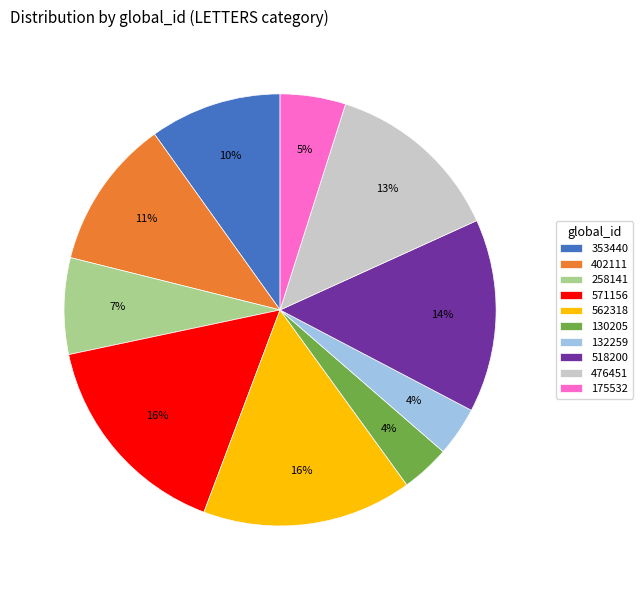

To the nearest percent, what percentage of the pie is 130205?

4%